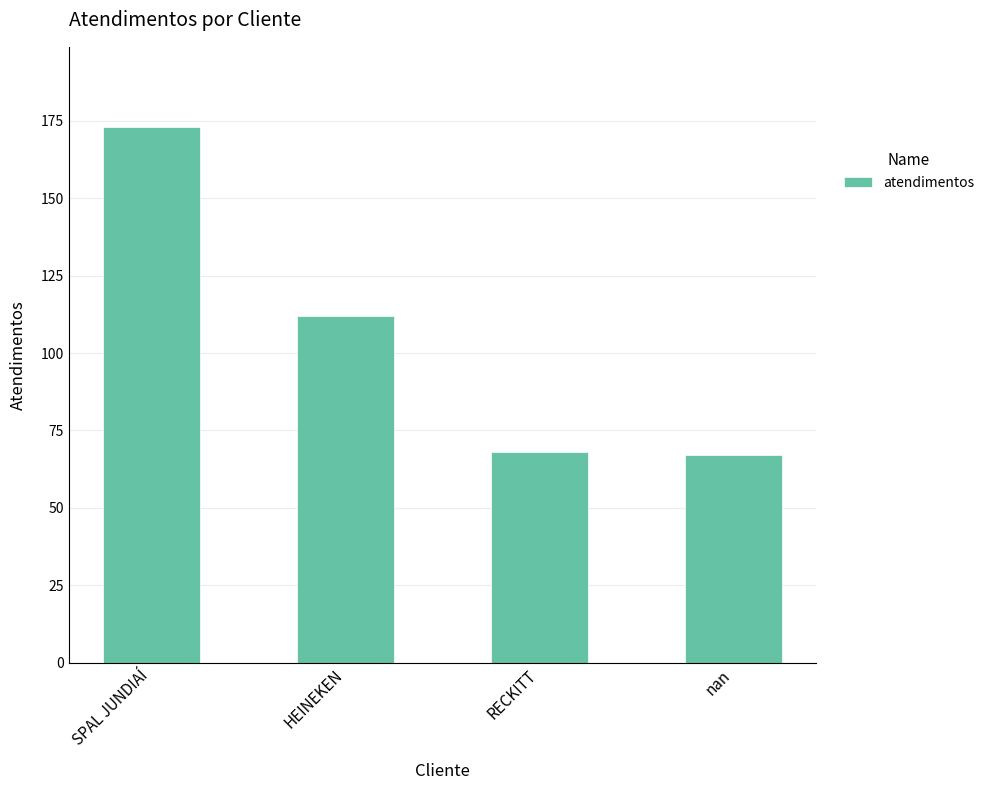

What is the approximate value at HEINEKEN?

112